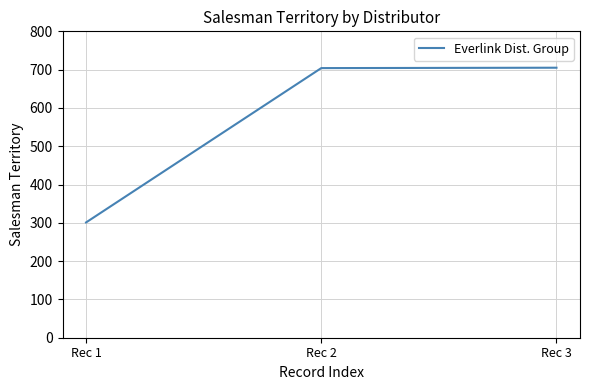

What is the sum of the values at Rec 1 and Rec 2?

1005